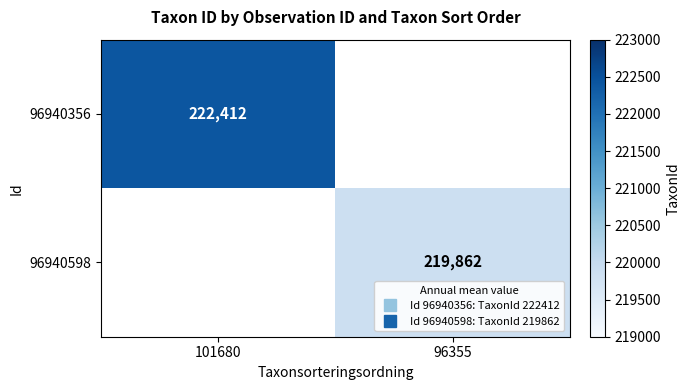

The 96940356 series shows 222412 at 101680. True or false?

True